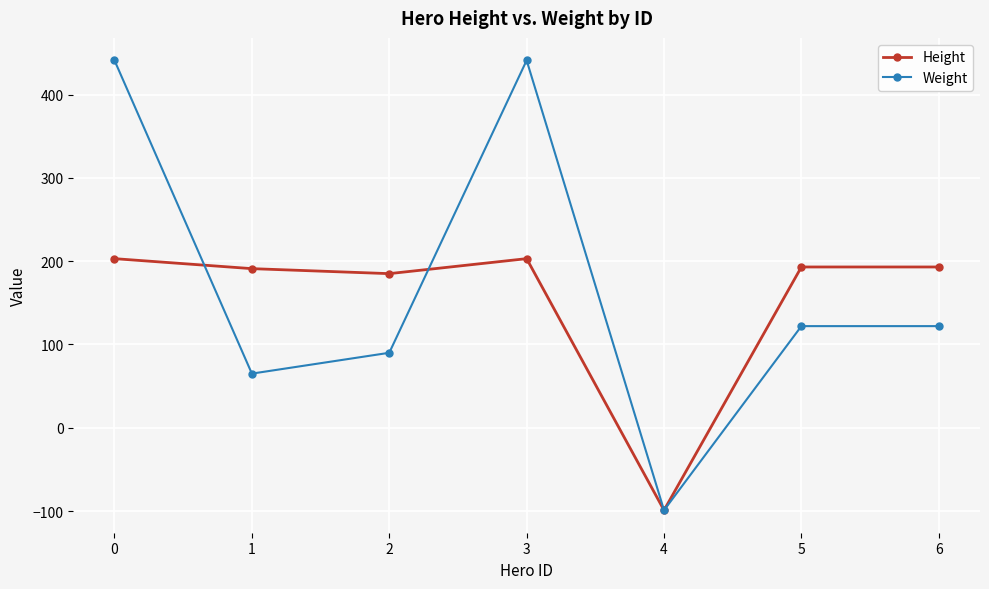

Which series has the widest spread of values?

Weight